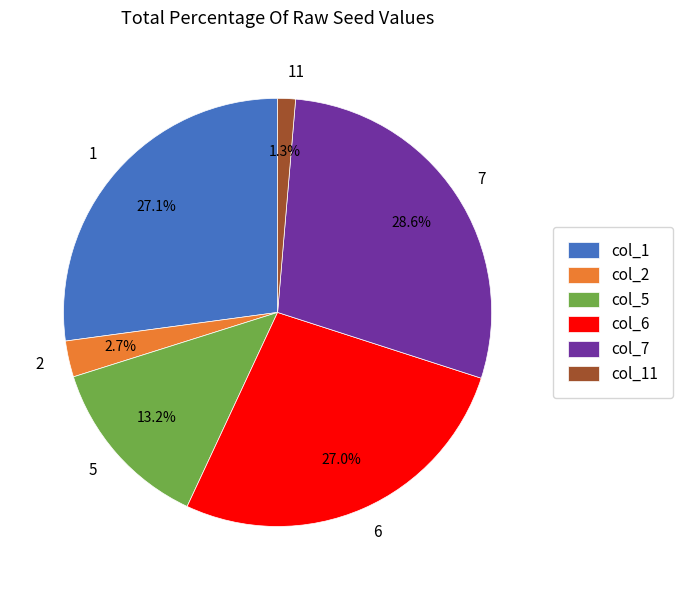

Approximately how many times larger is the value at col_5 compared to col_1?

0.5